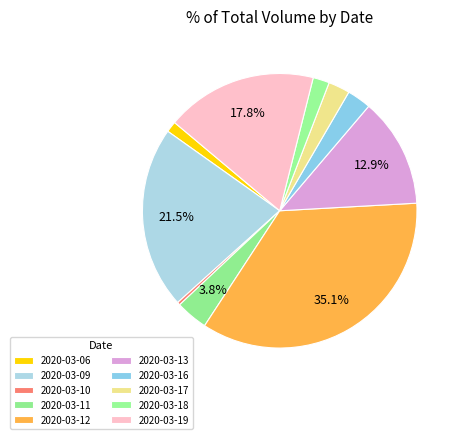

Does 2020-03-12 account for over 50% of the chart?

No